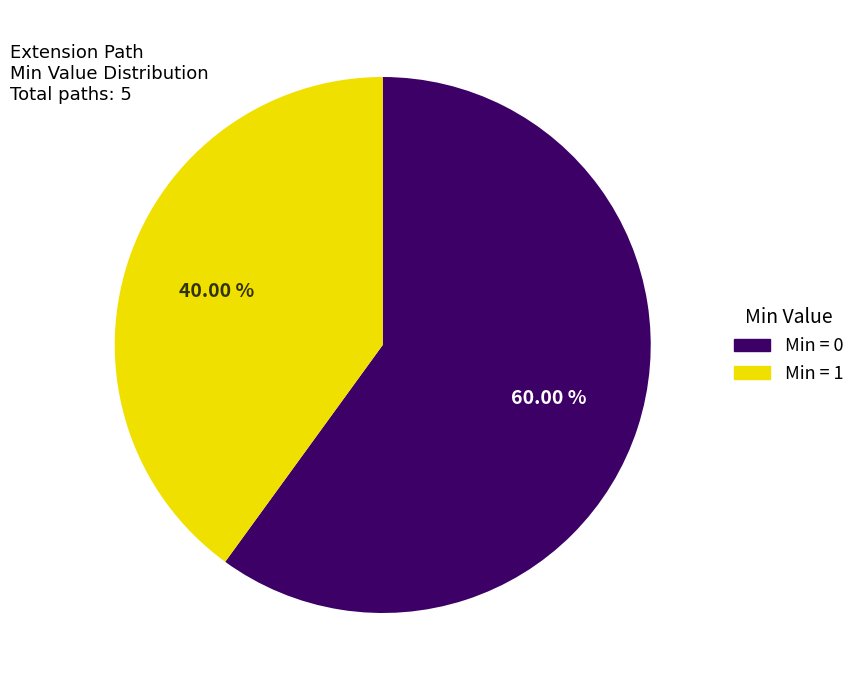

Combined, do Min = 1 and Min = 0 account for over 50%?

Yes